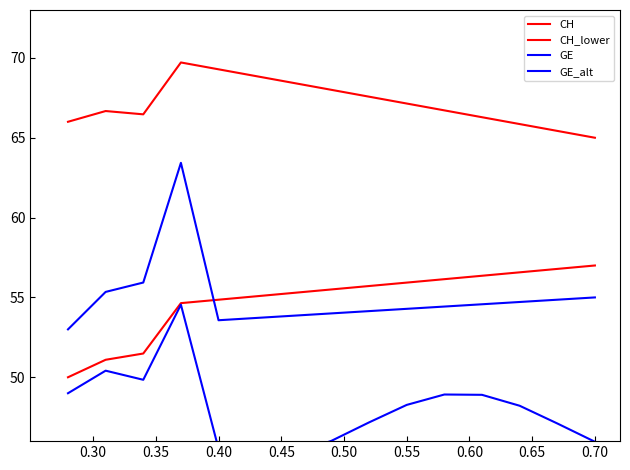

What is the sum of the CH_lower values at 0.55 and 0.35?

106.2